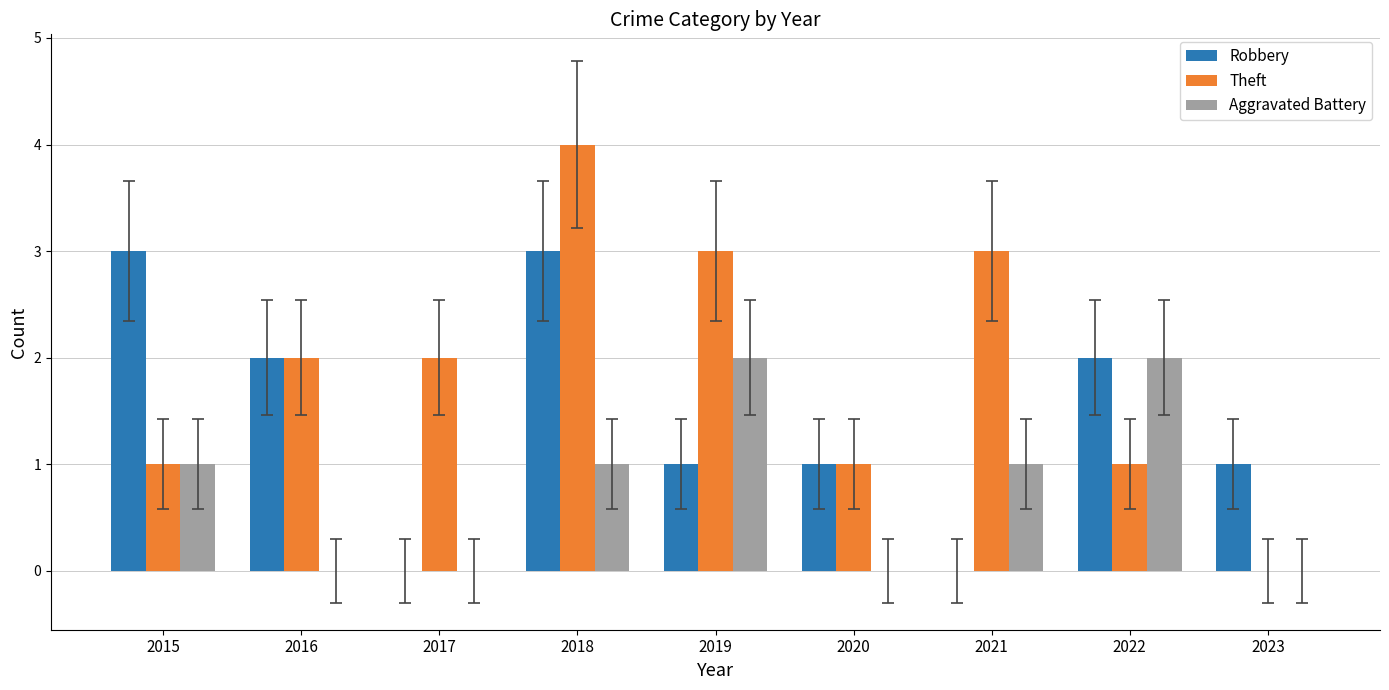

What is the sum of all Robbery values?

13